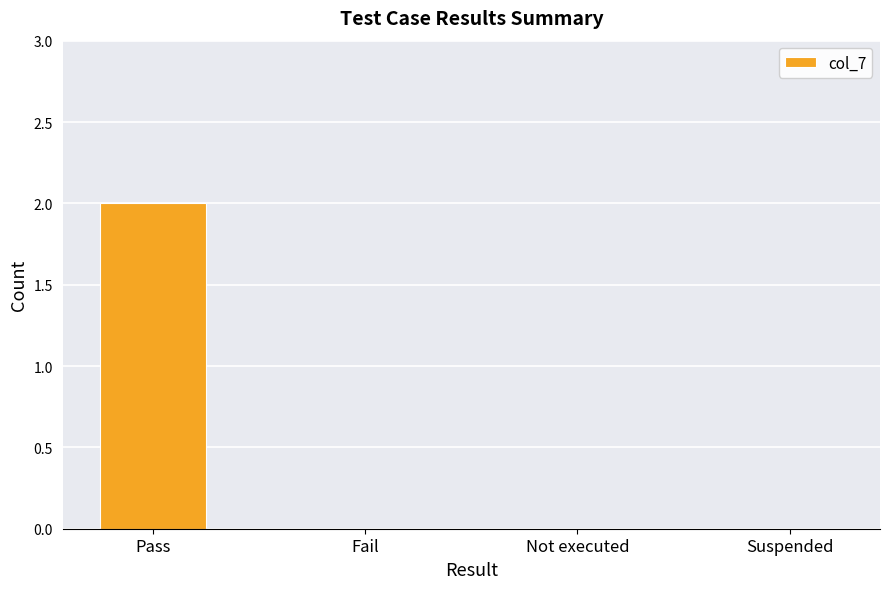

The value at Fail is 1. True or false?

False